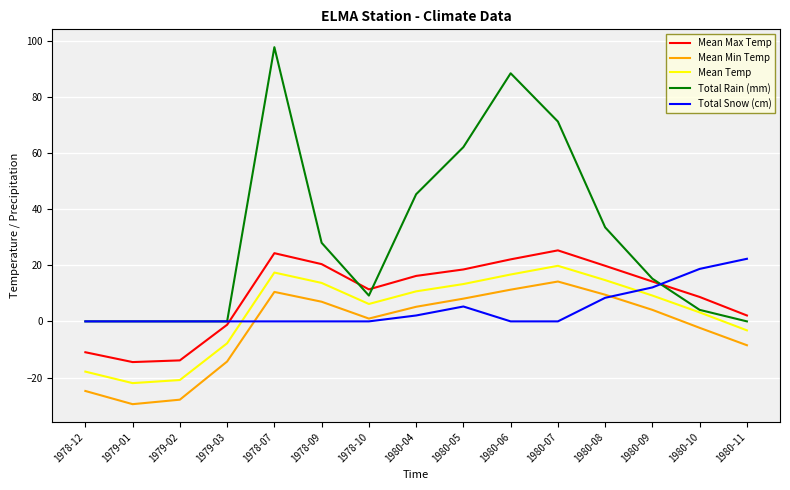

What are all the series names shown in the legend?

Mean Max Temp, Mean Min Temp, Mean Temp, Total Rain (mm), Total Snow (cm)